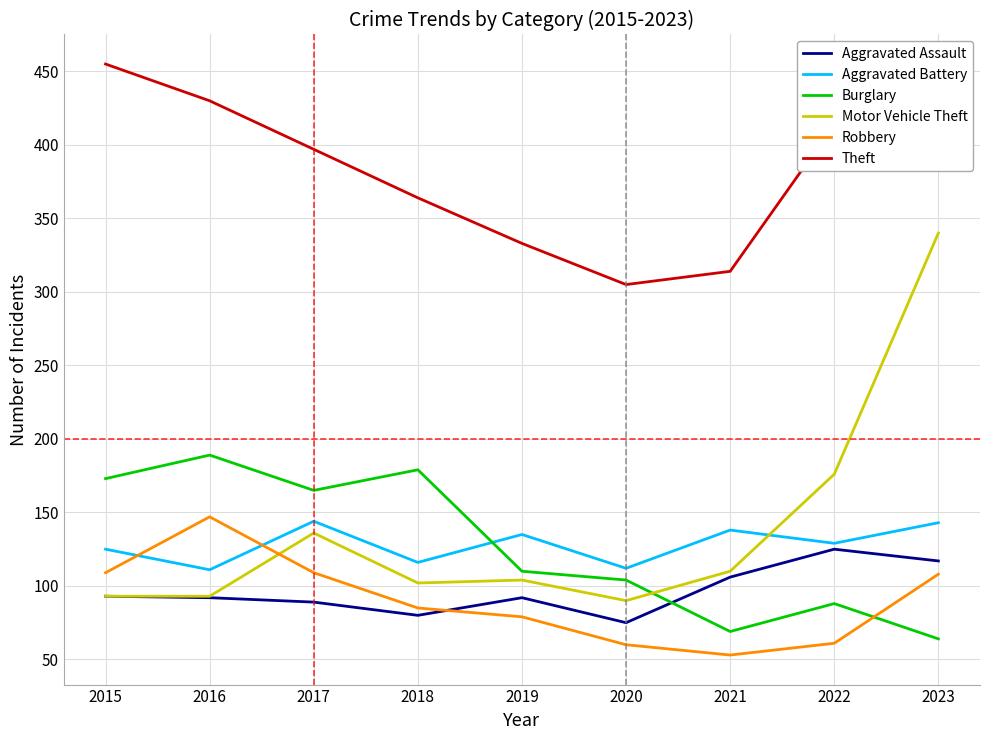

At how many categories does at least one series exceed 165?

9